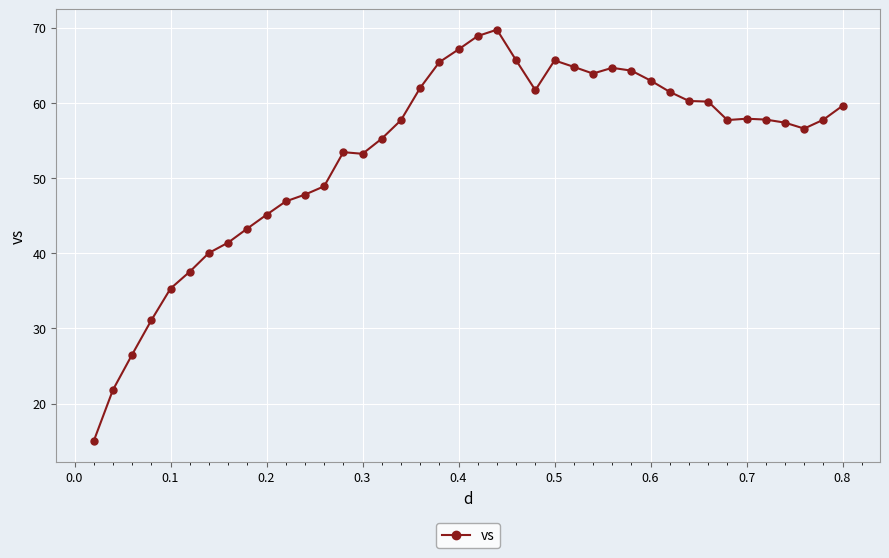

True or false: there are more than 0 points higher than both neighbors.

True